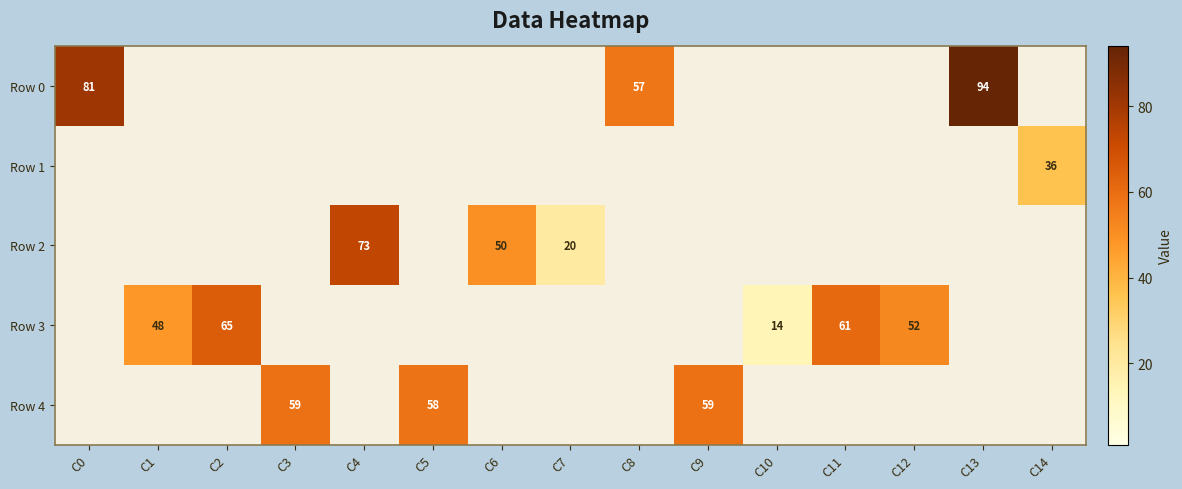

What is the difference between the Row 2 values at C7 and C4?

53